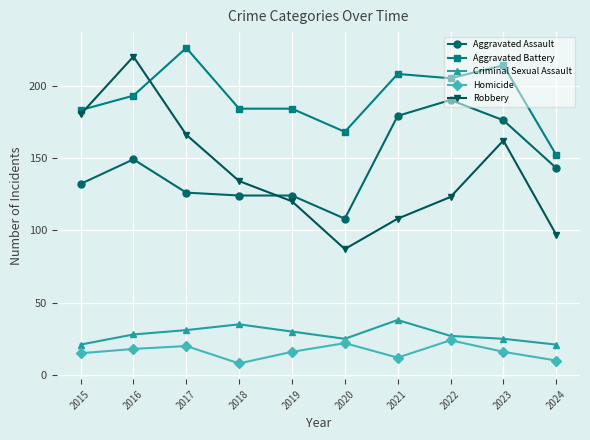

True or false: Aggravated Battery and Criminal Sexual Assault intersect in this chart.

False